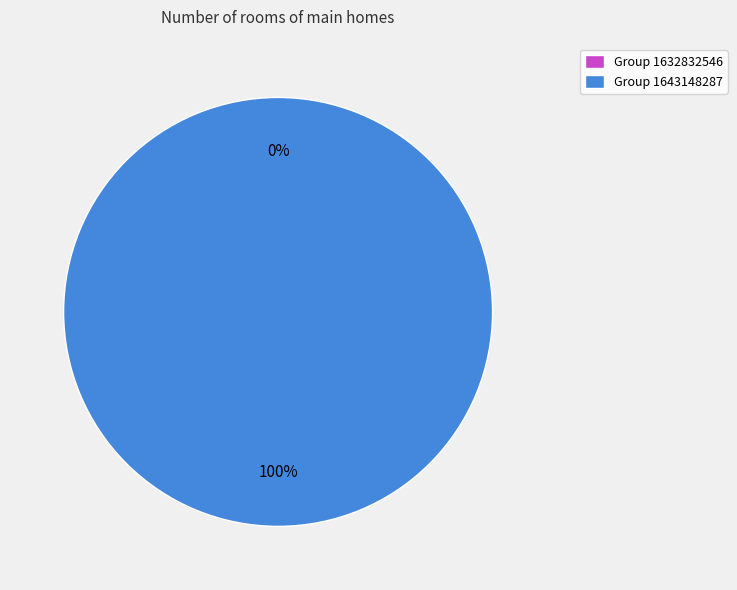

How many segments does this pie chart have?

2